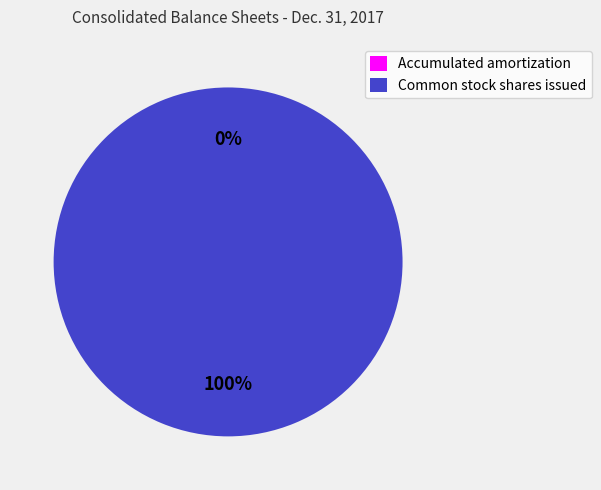

The Common stock shares issued slice represents 100% of the pie. True or false?

True